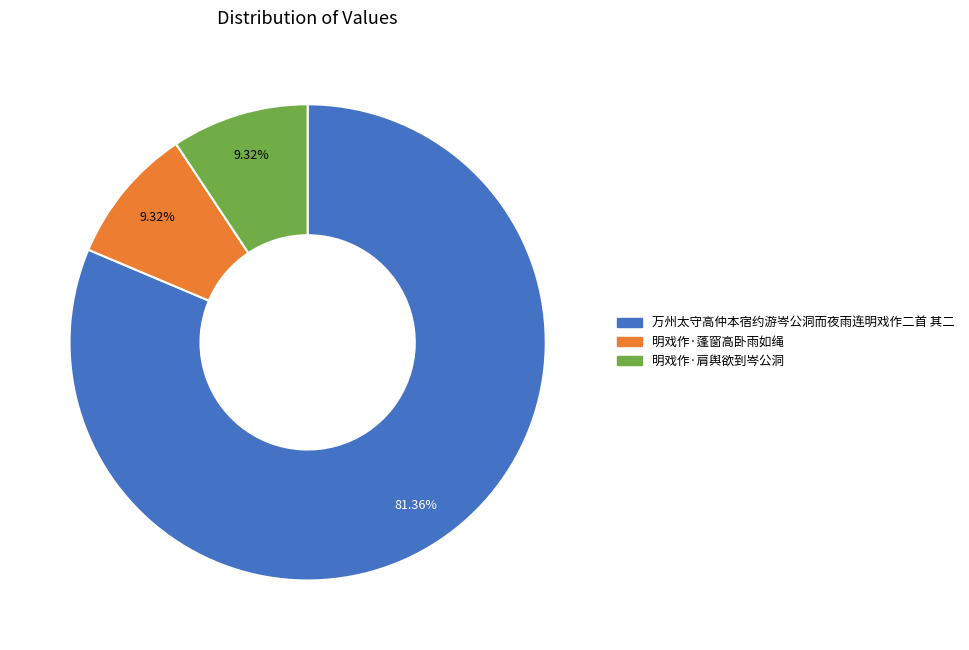

True or false: 明戏作·肩舆欲到岑公洞 accounts for 17% of the total.

False